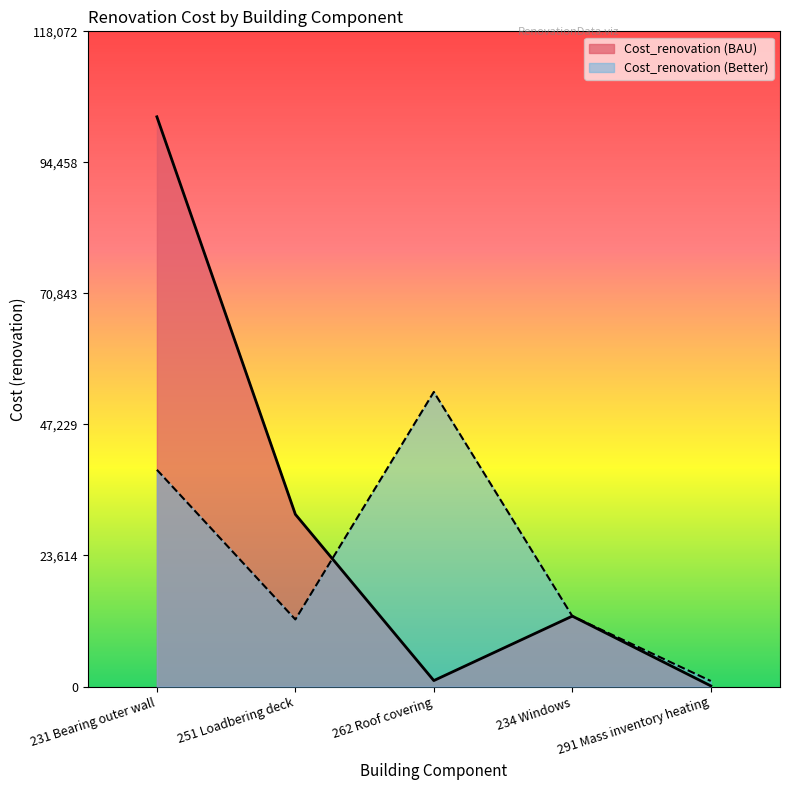

Which series changed the most between 251 Loadbering deck and 234 Windows?

Cost_renovation (BAU)